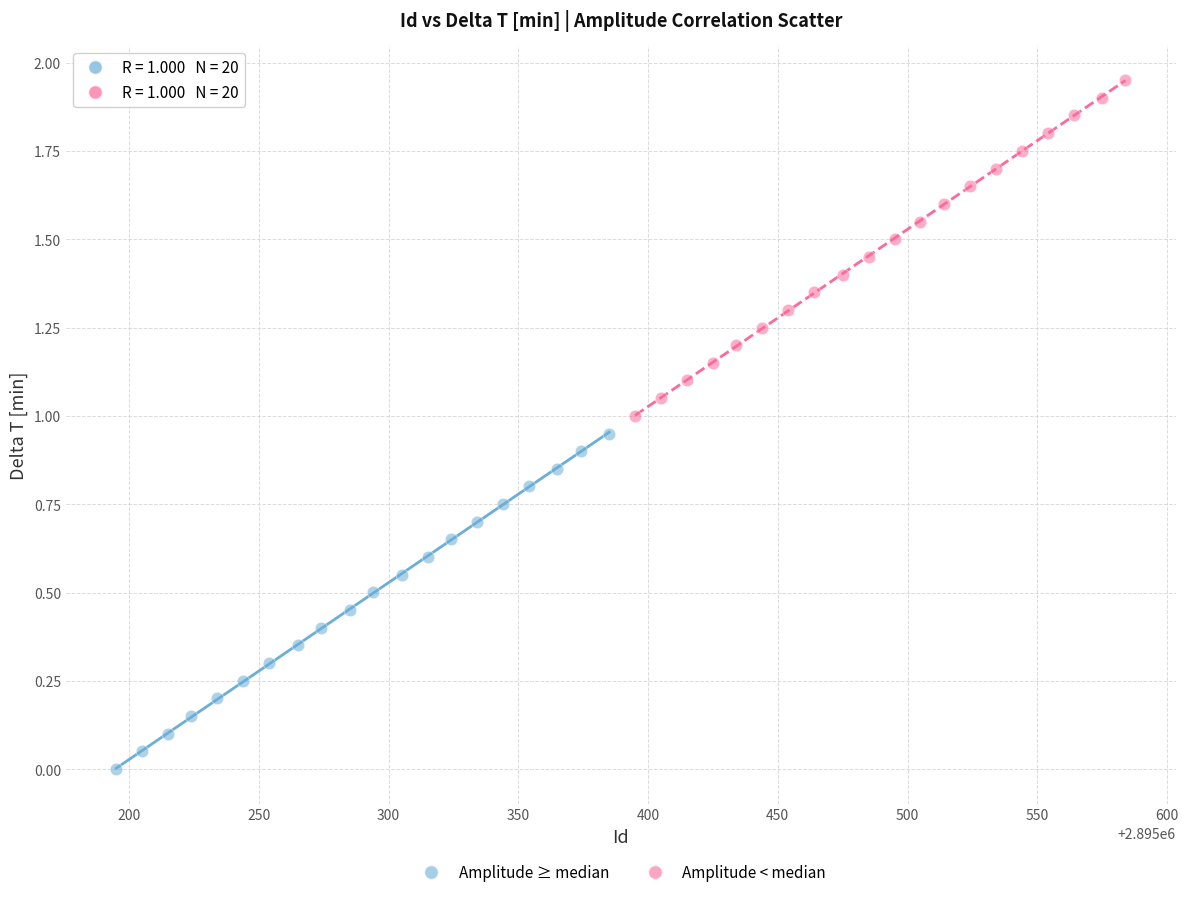

Which series has the widest spread of Y values?

Amplitude ≥ median